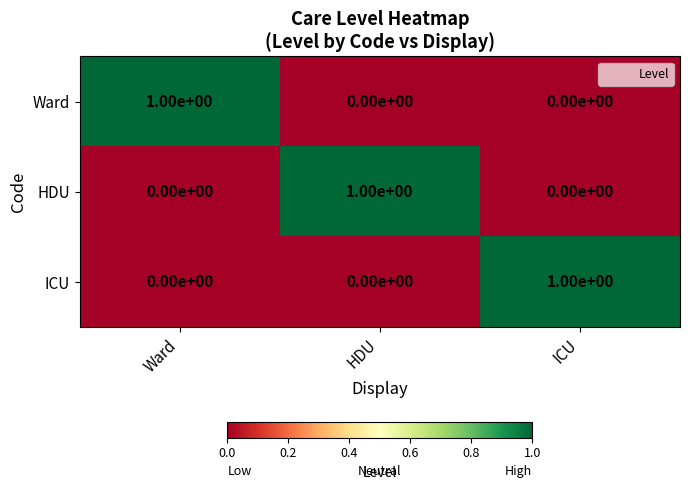

How many ICU values are between 0 and 1?

3